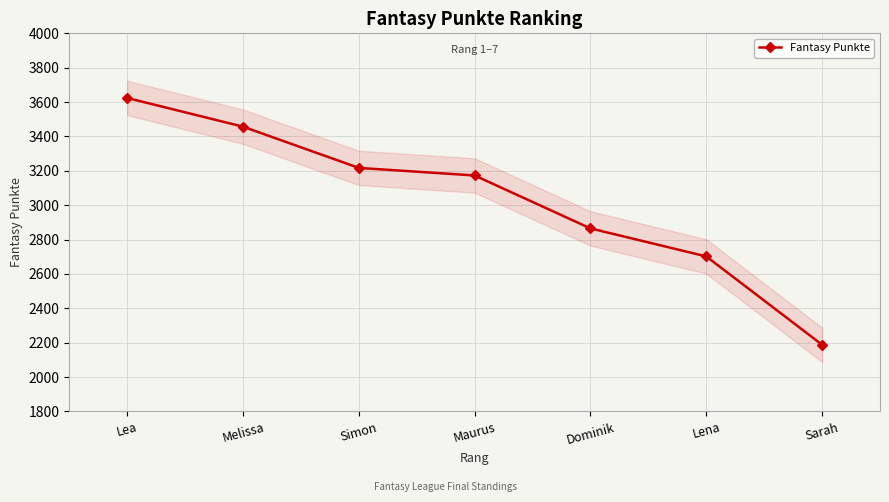

Which label corresponds to the smallest value in the chart?

Sarah